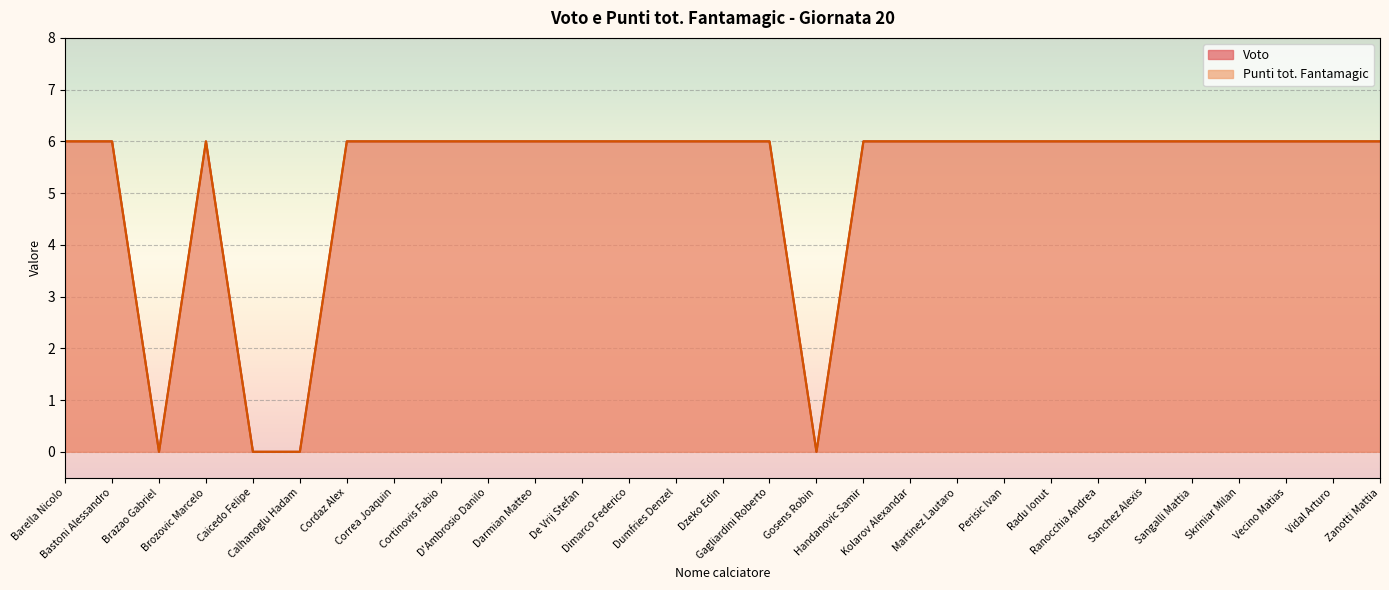

Which category has the highest value across all series?

Barella Nicolo